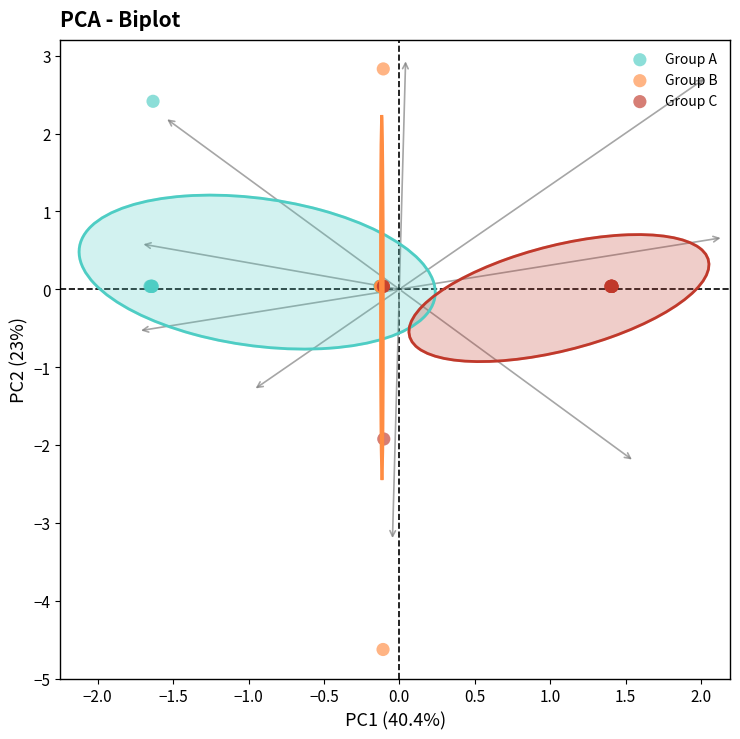

Which series contains the lowest Y value?

Group B